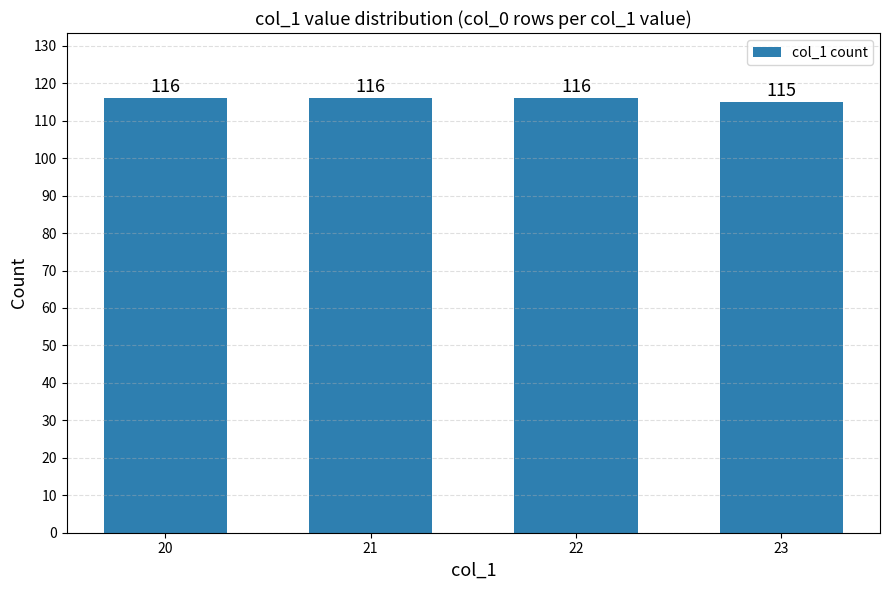

What is the minimum value shown in the chart?

115